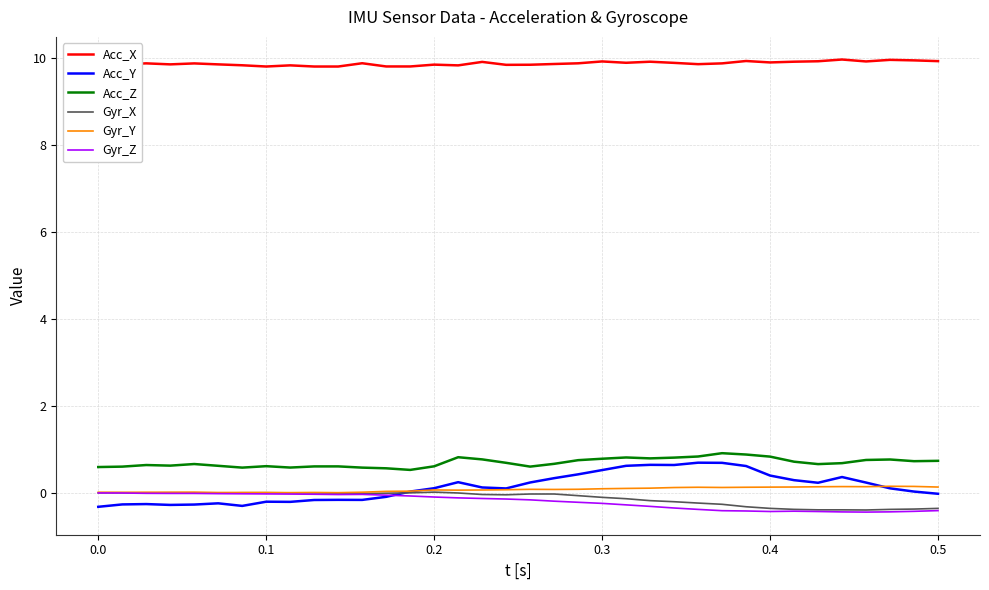

True or false: Gyr_Y and Acc_Z cross at least once.

False